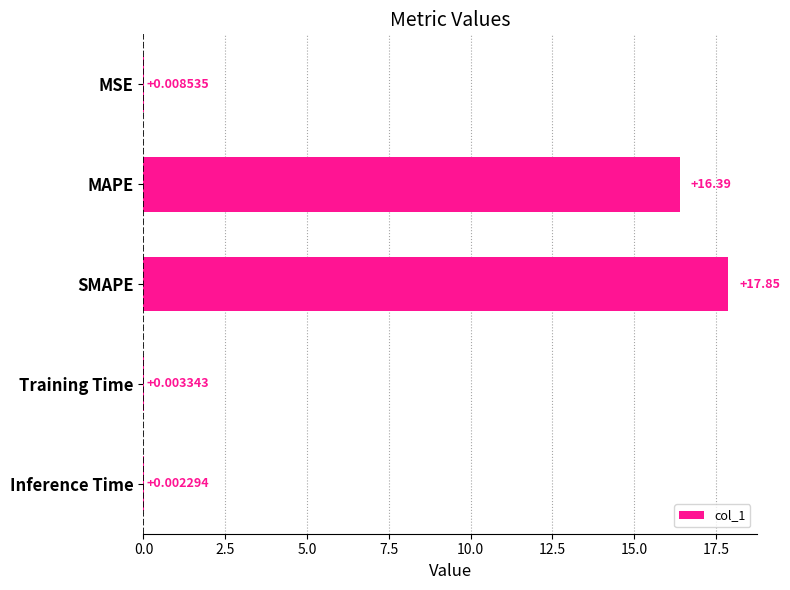

What is the sum of the values at MSE and MAPE?

16.4